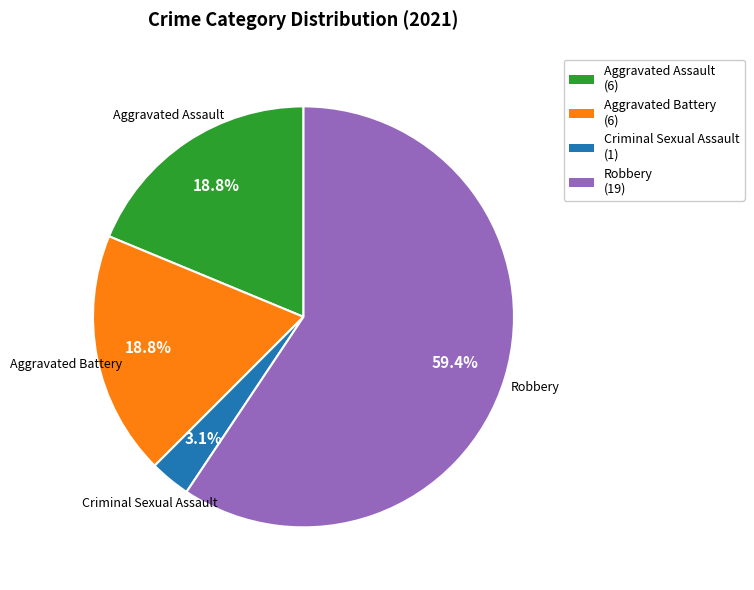

Is there a majority slice in this chart?

Yes